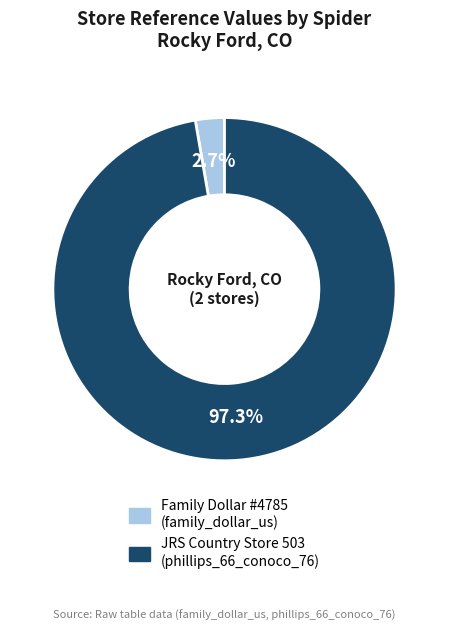

To the nearest percent, what is the average slice percentage?

50%